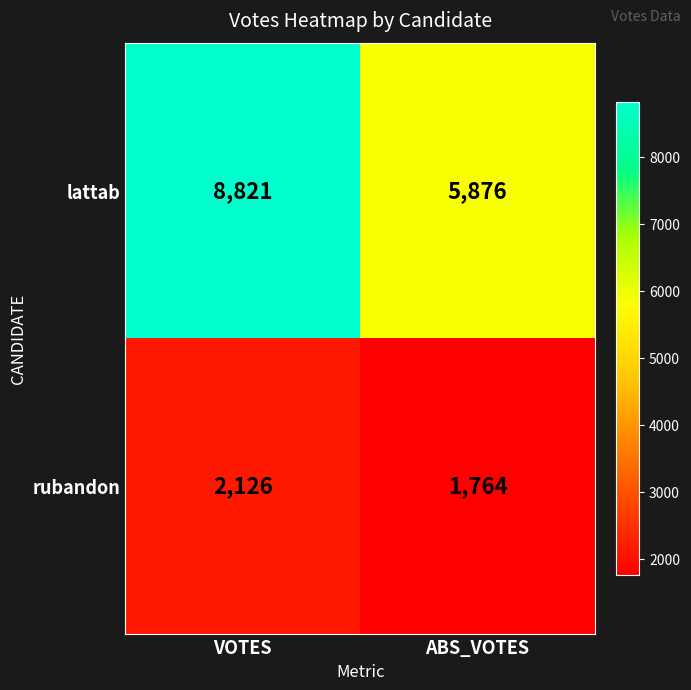

What is the maximum value shown in the chart?

8821